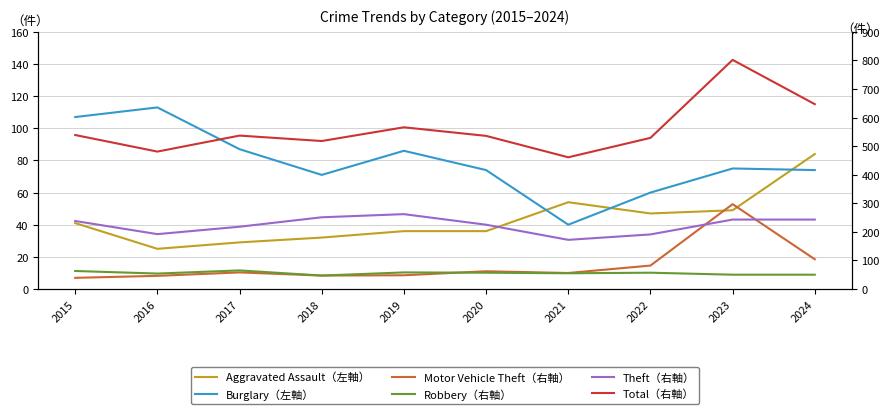

At which label does Motor Vehicle Theft（右軸） reach its minimum?

2015